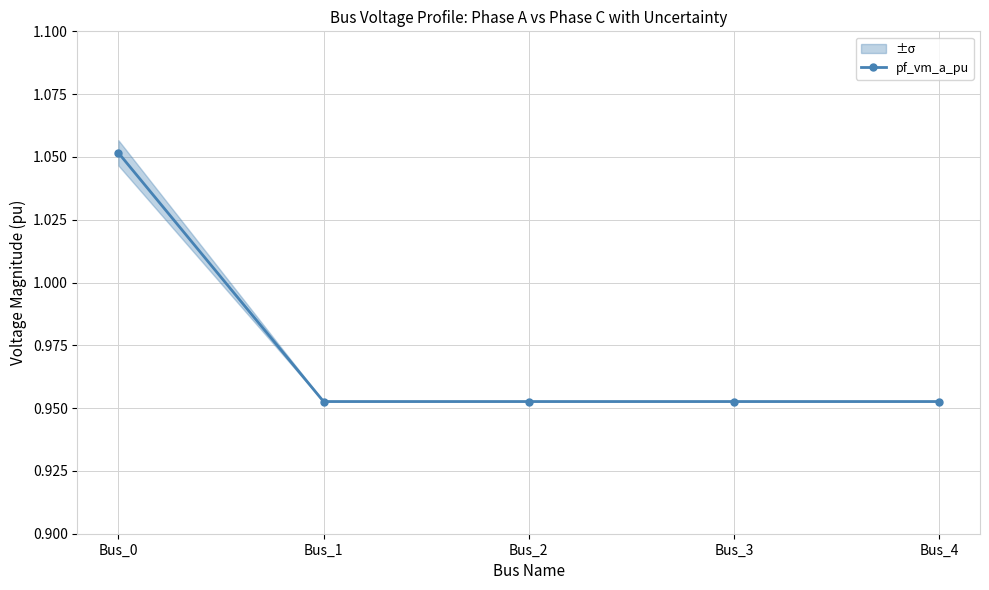

True or false: there are more than 2 points higher than both neighbors.

False